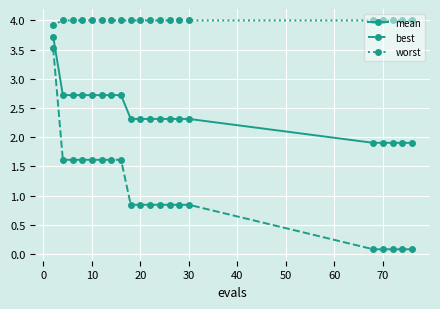

List the series in order of their overall mean, highest first.

worst, mean, best